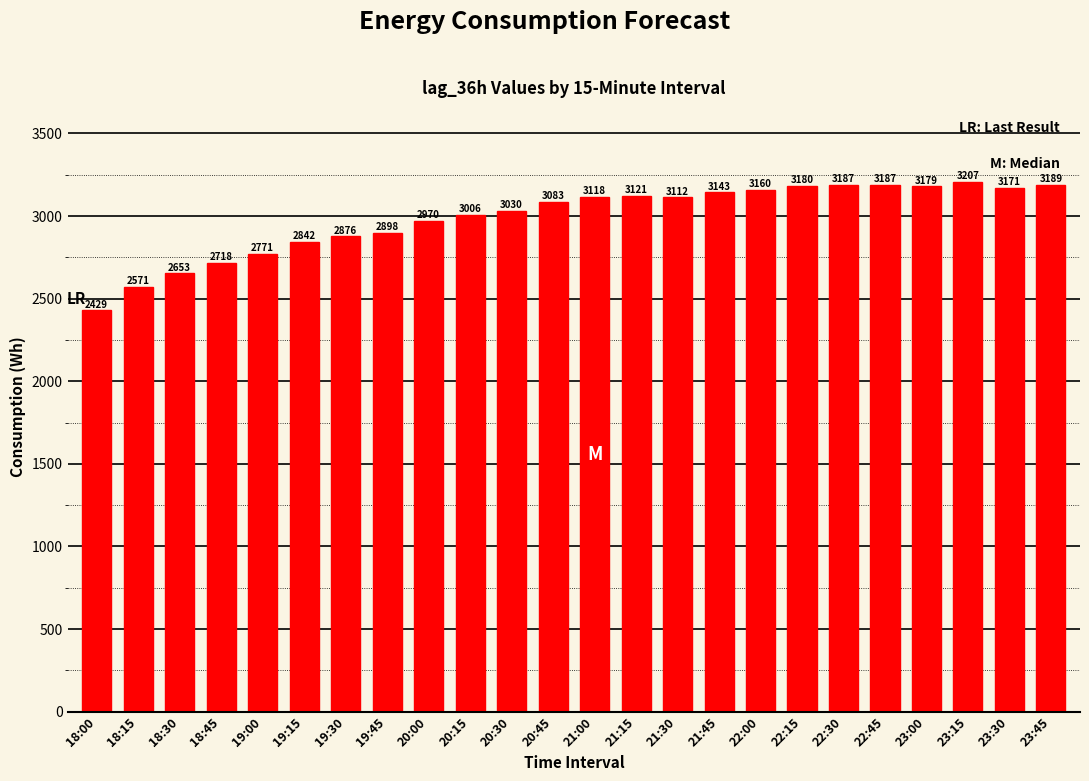

What is the change in value from 21:15 to 22:00?

+39